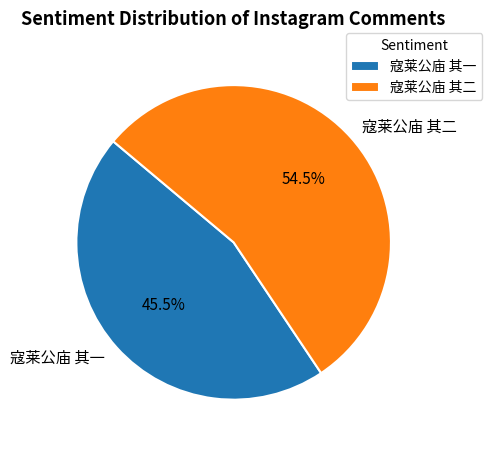

To the nearest percent, what is the average slice percentage?

50%